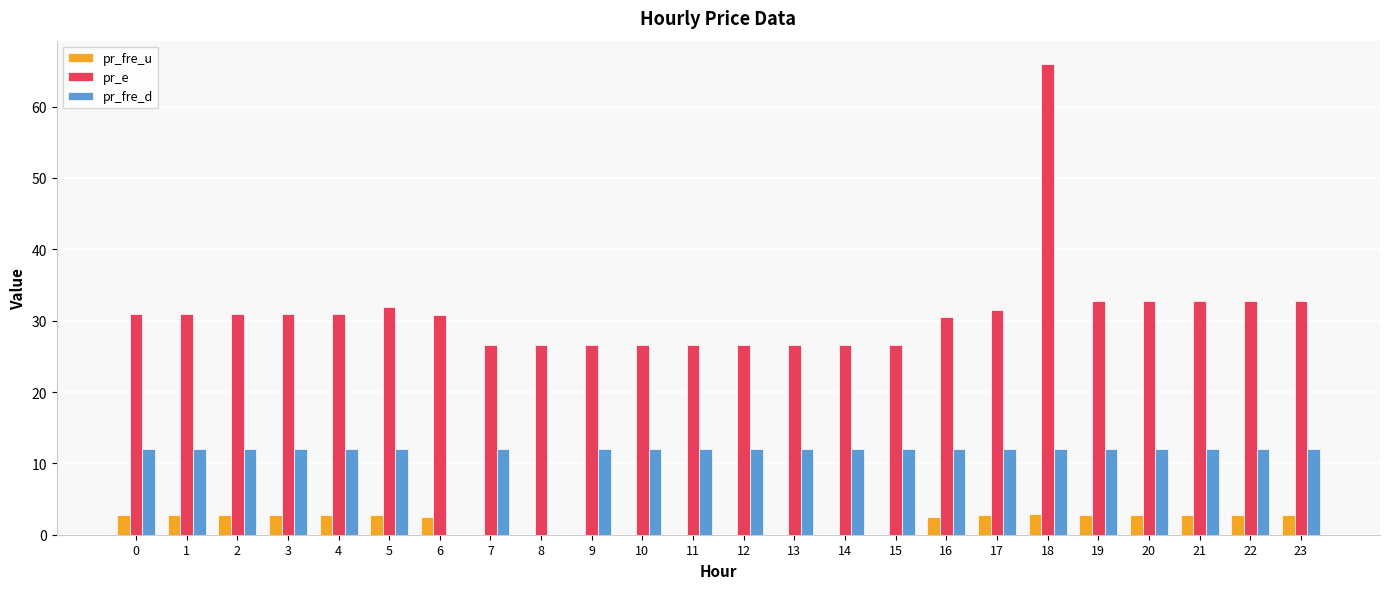

How many data points in pr_fre_u are above 2?

15